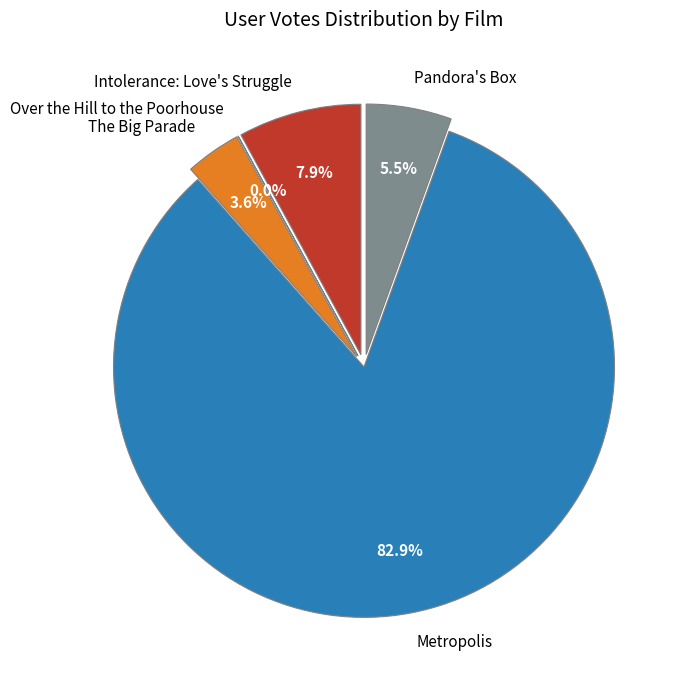

Do Pandora's Box and The Big Parade together represent more than half of the pie?

No